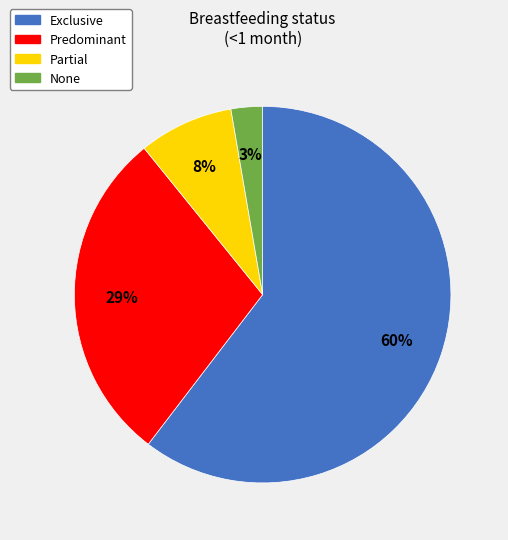

To the nearest percent, what is the average slice percentage?

25%